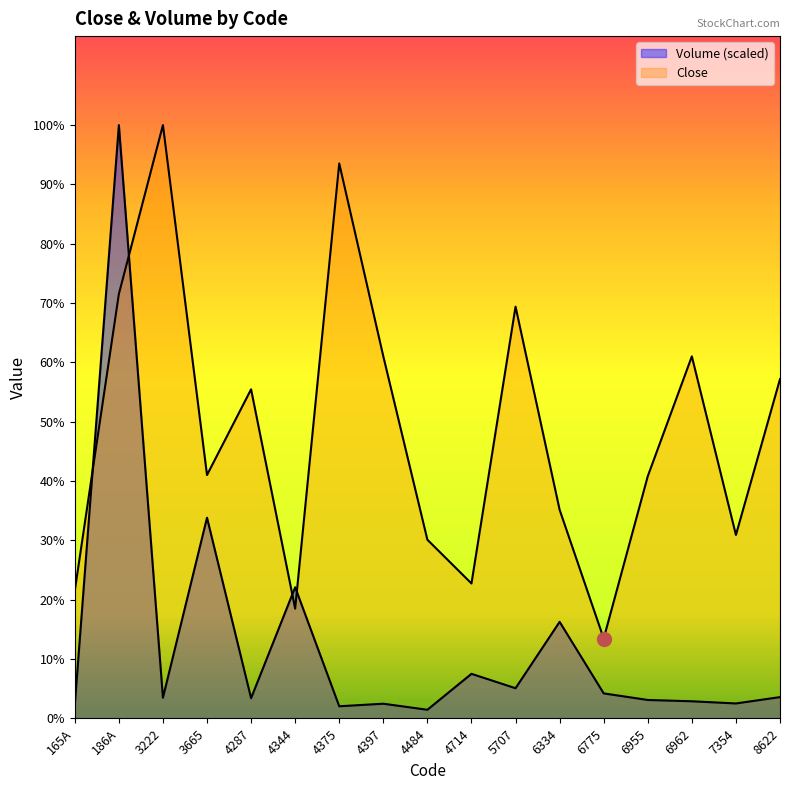

Reading left to right, extract all data points from this chart.

Close: 165A=213.0	186A=708.0	3222=990.0	3665=406.0	4287=549.0	4344=183.0	4375=926.0	4397=604.0	4484=298.0	4714=225.0	5707=687.0	6334=348.0	6775=133.0	6955=404.0	6962=604.0	7354=306.0	8622=566.0
Volume: 165A=21.9	186A=990.0	3222=34.4	3665=334.7	4287=33.6	4344=218.7	4375=20.1	4397=24.3	4484=14.2	4714=74.2	5707=50.2	6334=161.0	6775=41.6	6955=30.6	6962=28.4	7354=24.8	8622=35.4